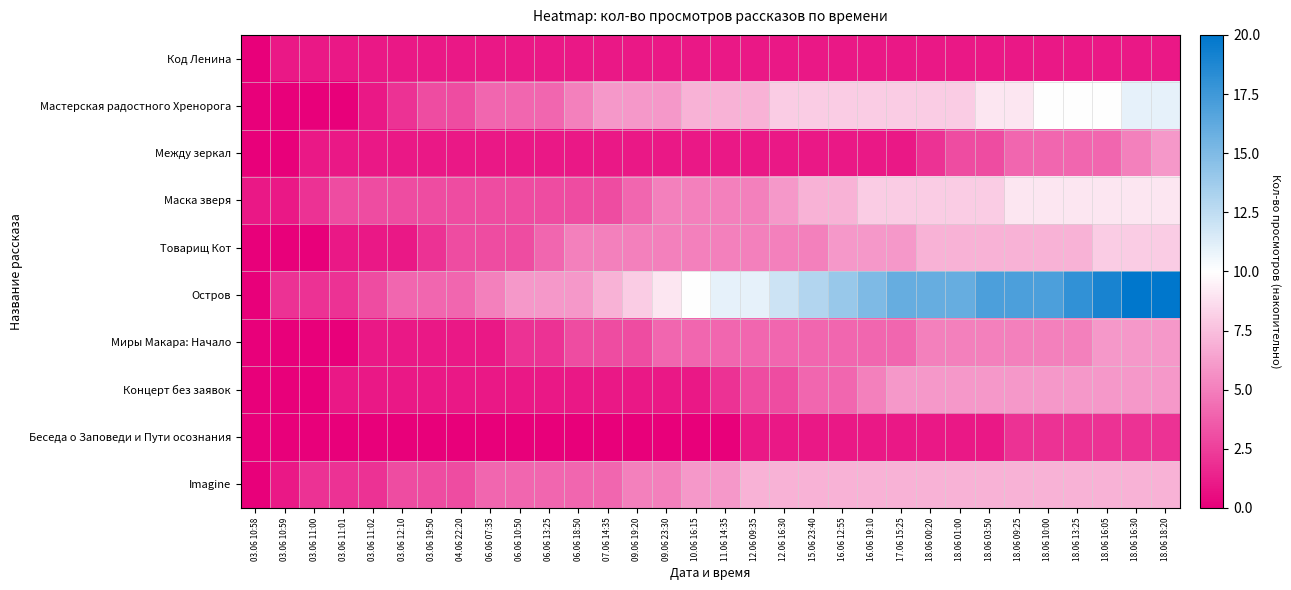

At how many categories does at least one series exceed 14?

11